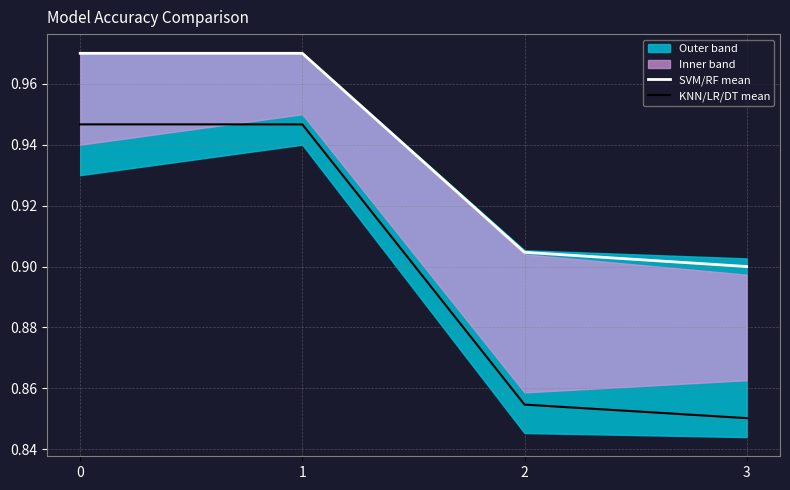

Reading right to left, transcribe all the data shown in this chart.

SVM/RF mean: 3=0.9	2=0.9	1=1.0	0=1.0
KNN/LR/DT mean: 3=0.9	2=0.9	1=0.9	0=0.9